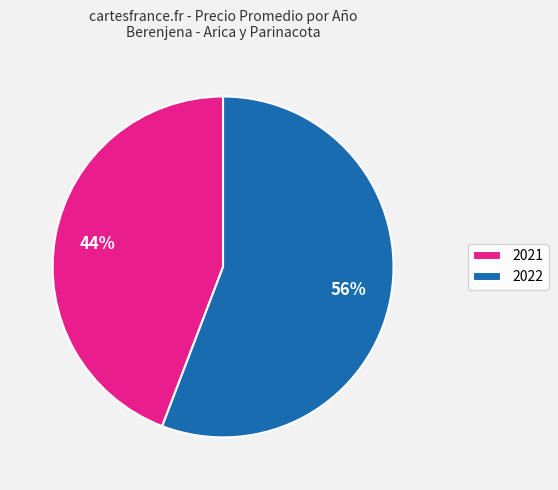

What percentage is the 2022 slice, to the nearest percent?

56%